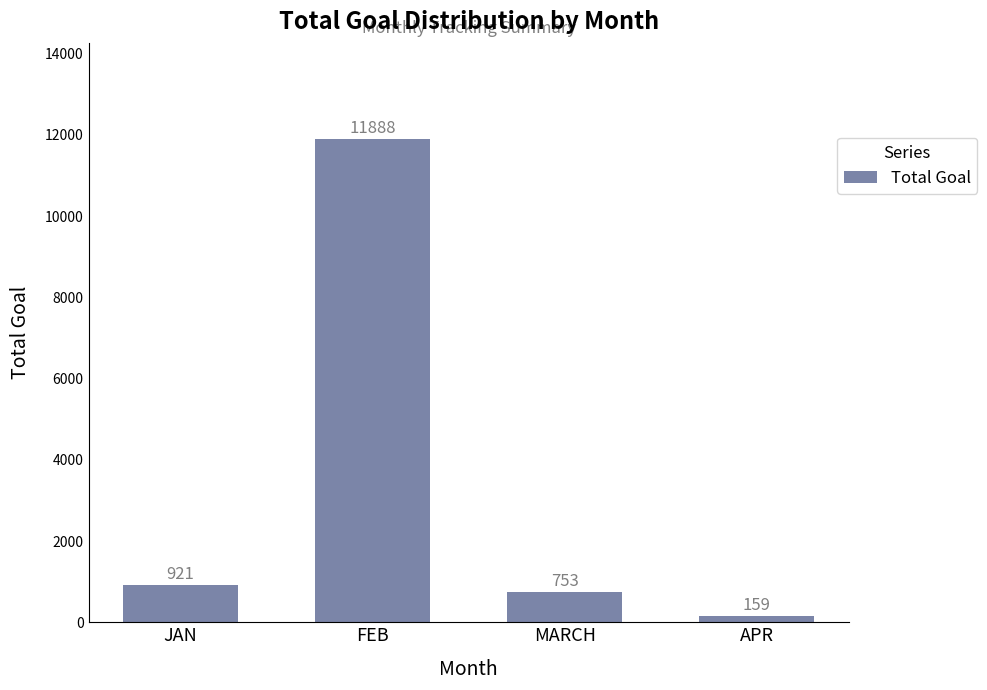

What is the label of the 4th bar from the right?

JAN